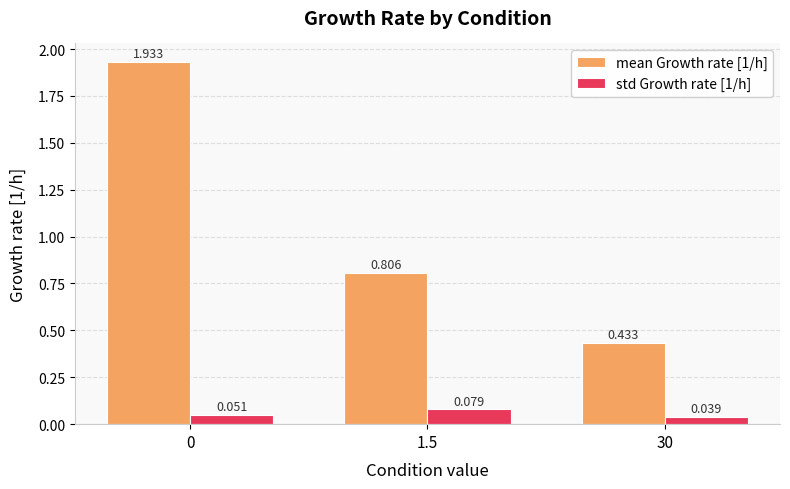

The value of mean Growth rate [1/h] at 0 is 1.9. True or false?

True